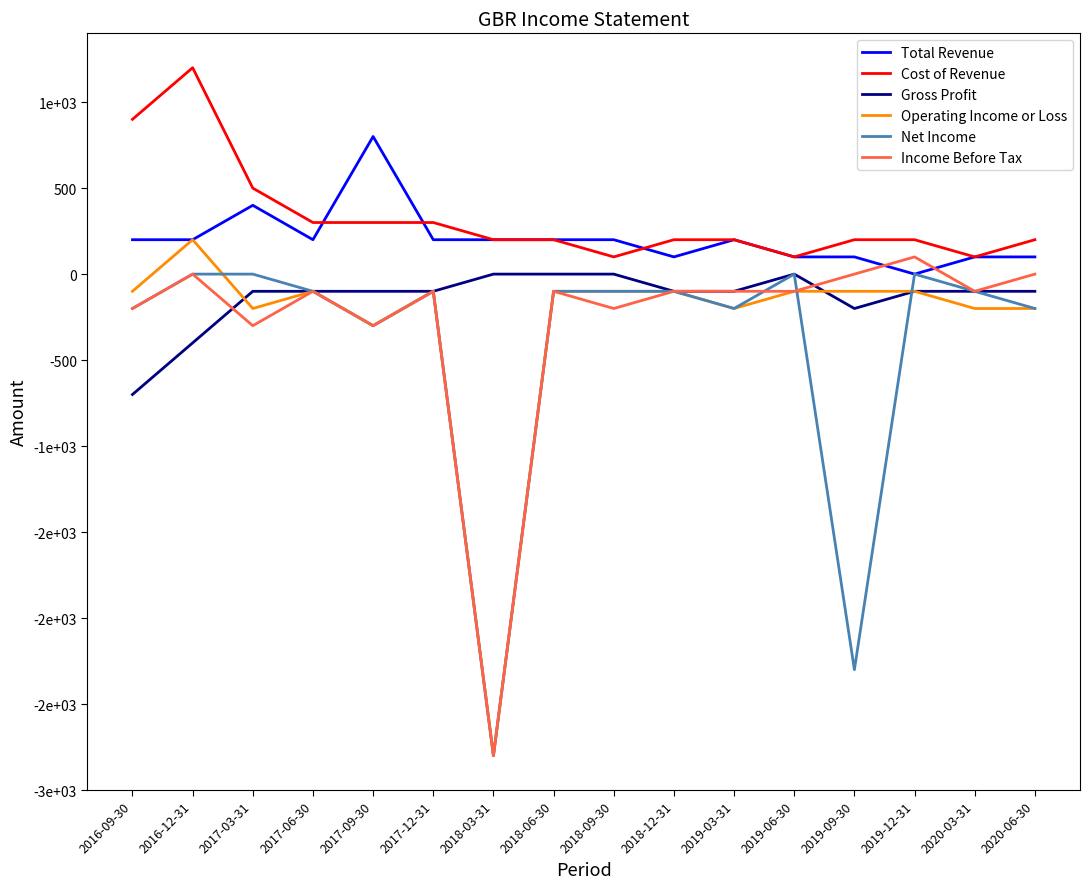

True or false: Operating Income or Loss and Total Revenue intersect in this chart.

False